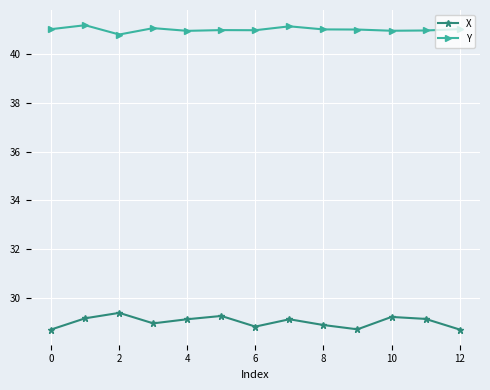

True or false: Y and X cross at least once.

False